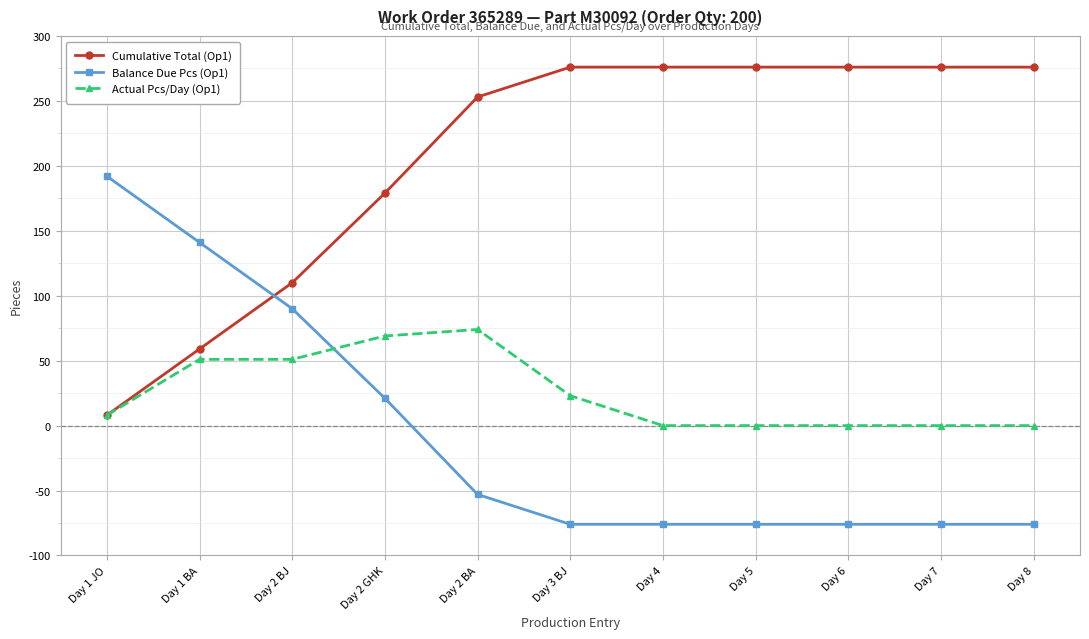

How many lines are shown in the chart?

3